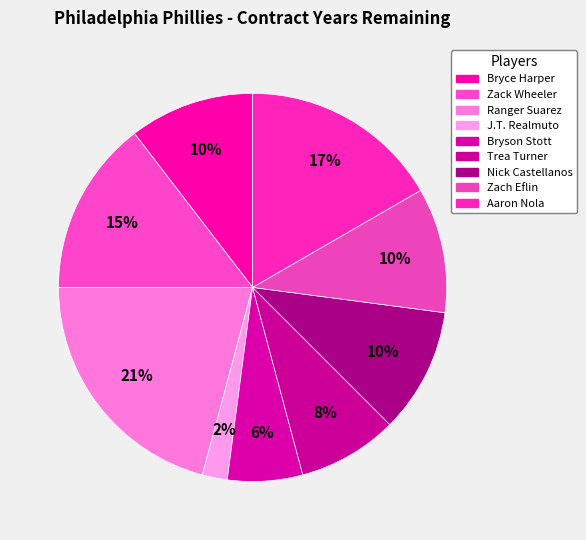

How many slices are in this pie chart?

9